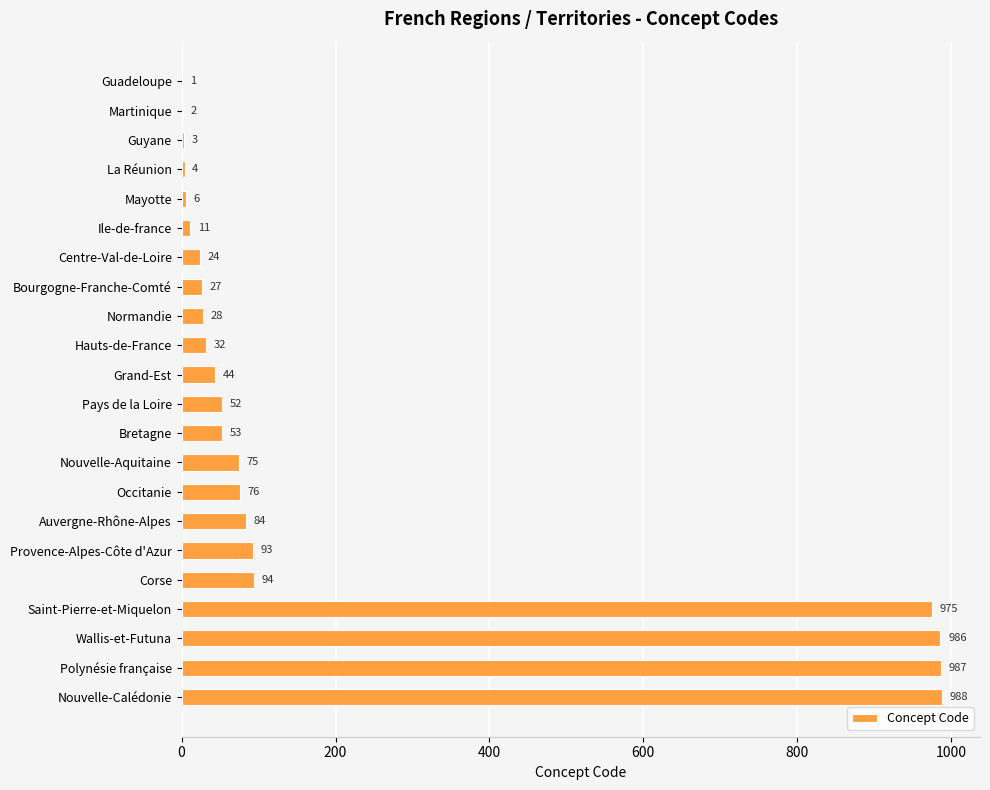

Reading top to bottom, what are all the values shown in this chart?

Guadeloupe=1	Martinique=2	Guyane=3	La Réunion=4	Mayotte=6	Ile-de-france=11	Centre-Val-de-Loire=24	Bourgogne-Franche-Comté=27	Normandie=28	Hauts-de-France=32	Grand-Est=44	Pays de la Loire=52	Bretagne=53	Nouvelle-Aquitaine=75	Occitanie=76	Auvergne-Rhône-Alpes=84	Provence-Alpes-Côte d'Azur=93	Corse=94	Saint-Pierre-et-Miquelon=975	Wallis-et-Futuna=986	Polynésie française=987	Nouvelle-Calédonie=988